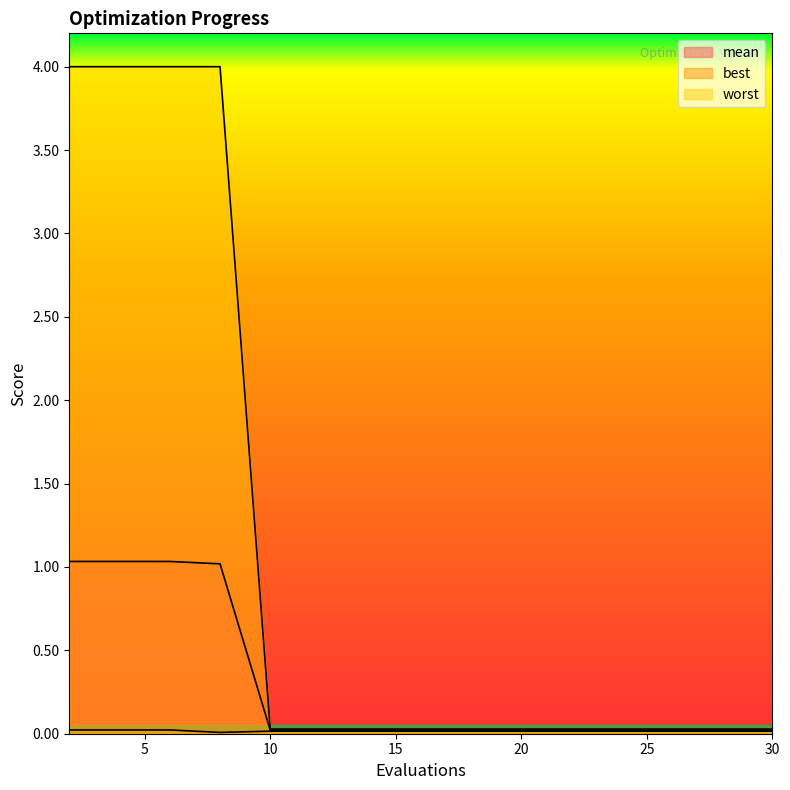

At which category is the sum across all series the highest?

2